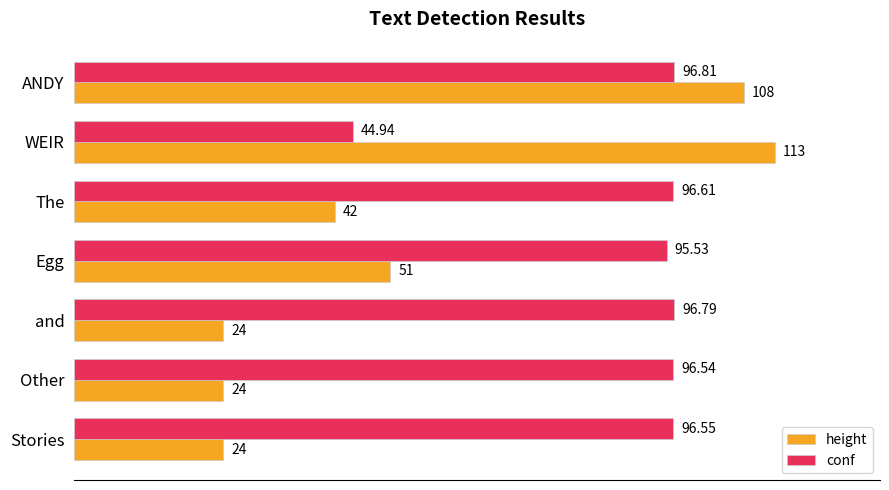

Where is conf nearest to the value 70?

WEIR